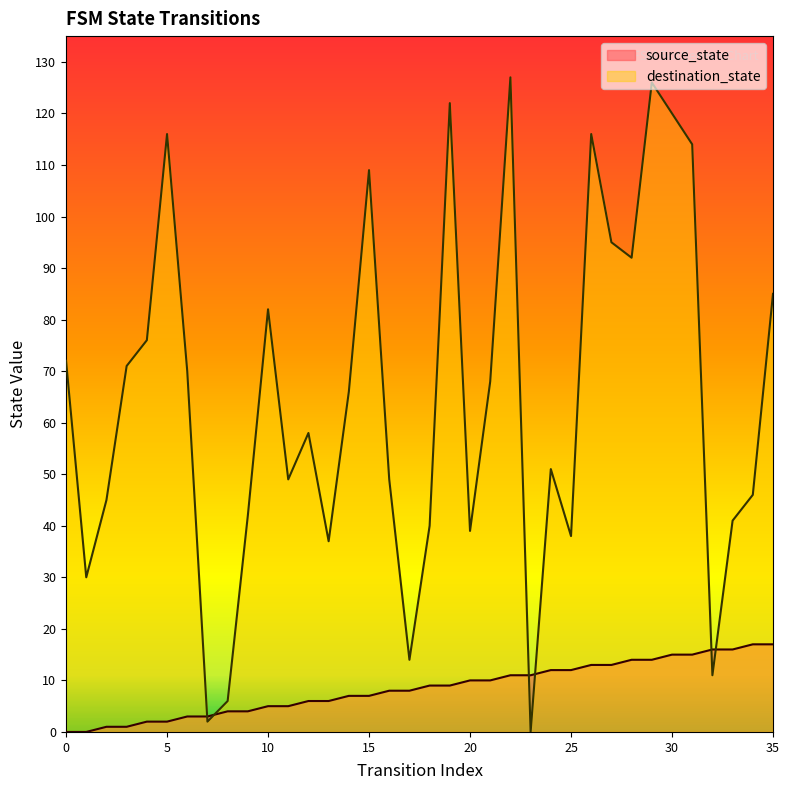

Which series has the largest total across all categories?

destination_state